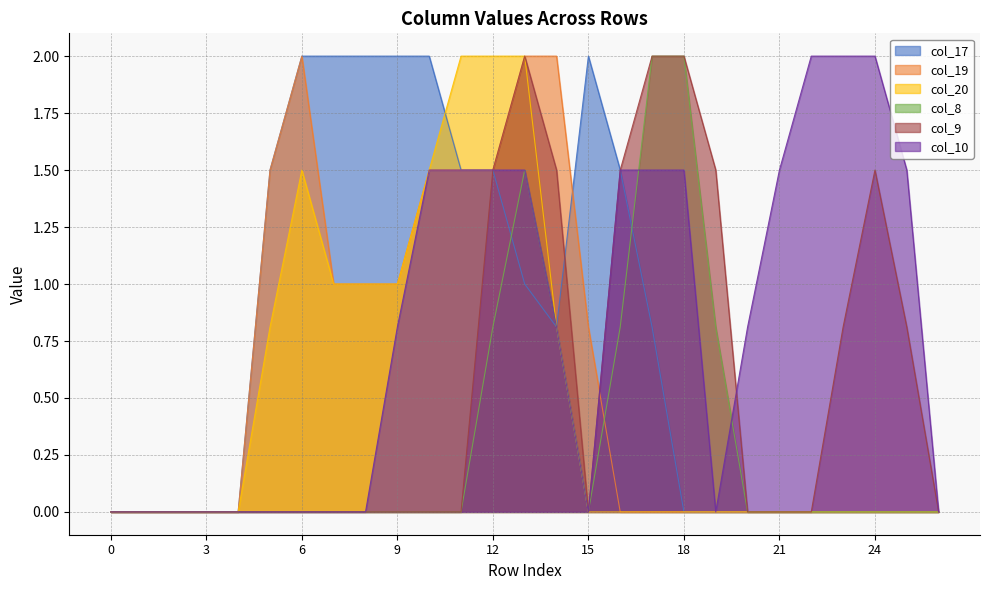

Rank the series at 7 from lowest to highest value.

col_8, col_9, col_10, col_19, col_20, col_17